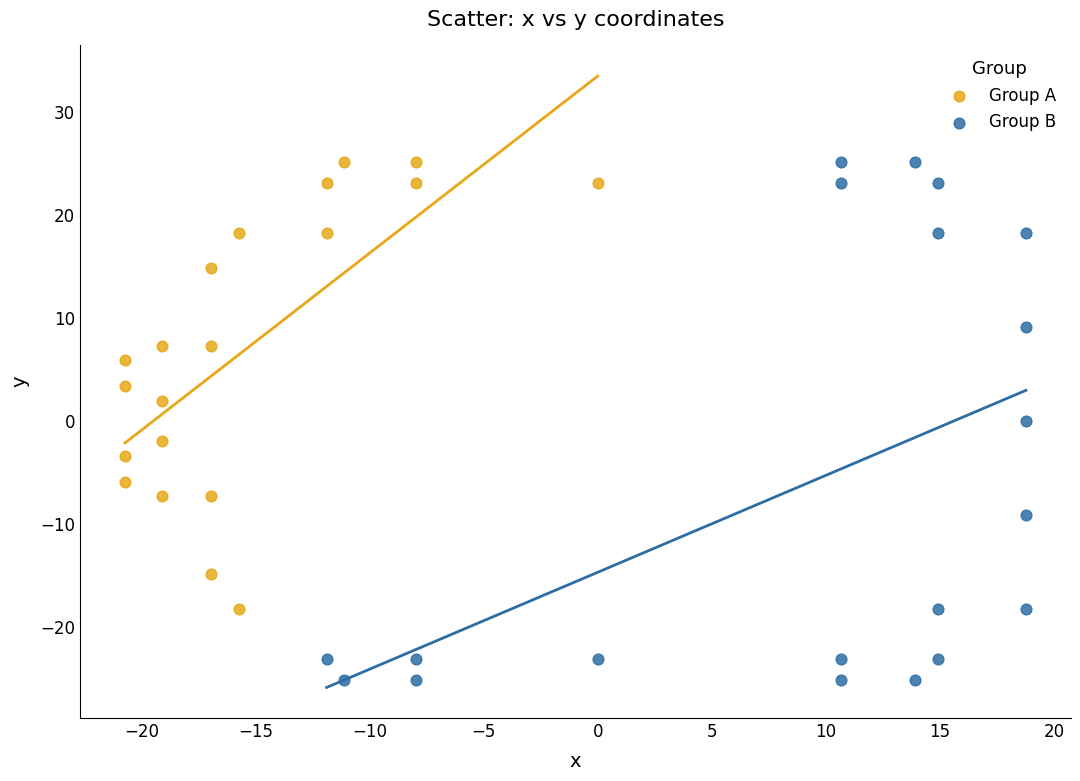

Which series reaches the minimum Y coordinate?

Group B